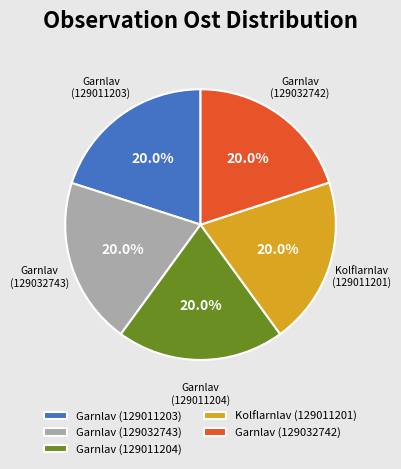

To the nearest percent, what portion does Garnlav (129011204) represent?

20%